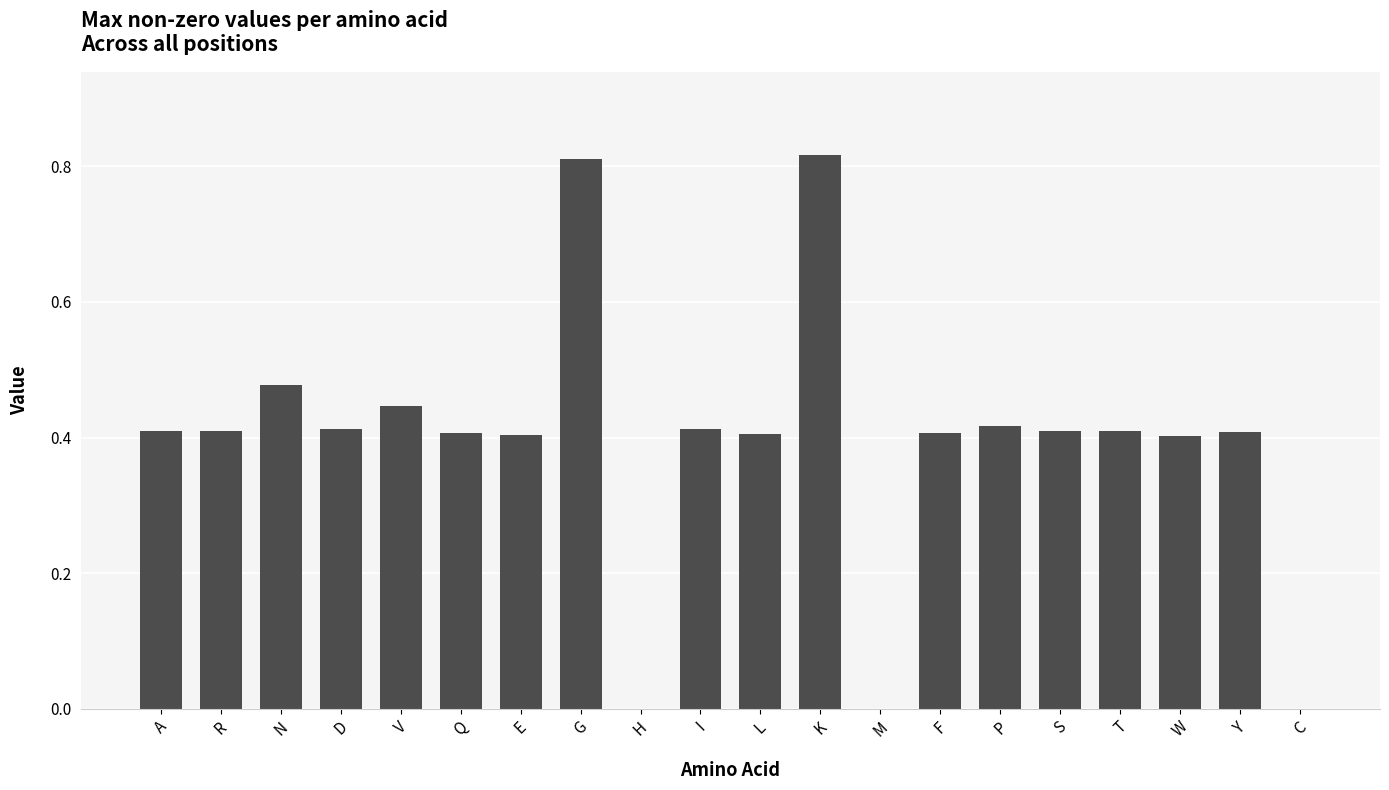

Is it true that the value at W is 0.4?

True